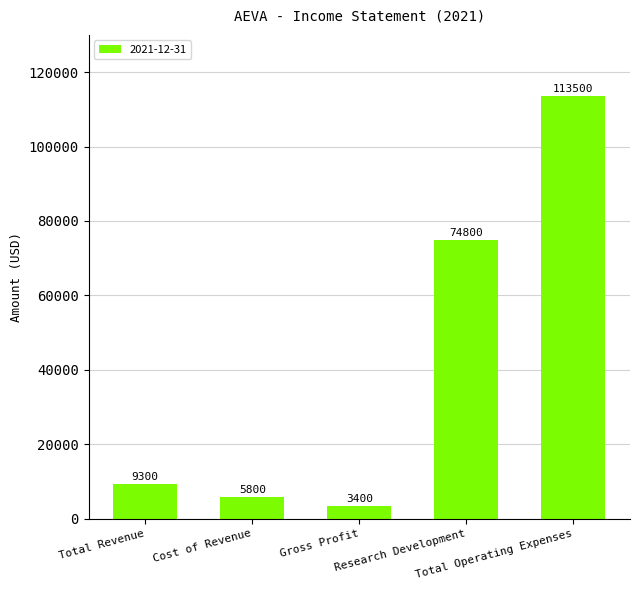

The value at Research Development is 40125. True or false?

False